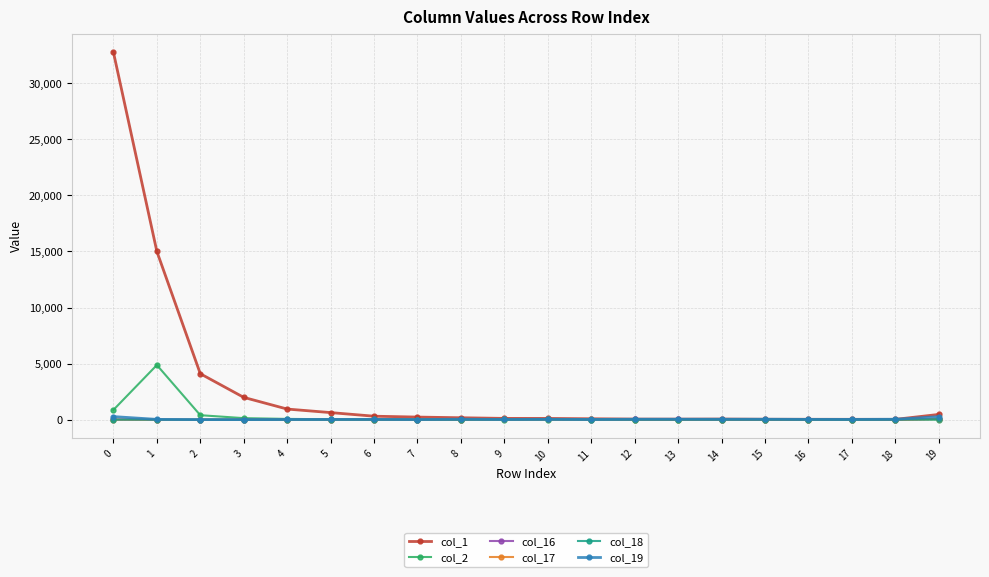

Which series has the widest spread of values?

col_1